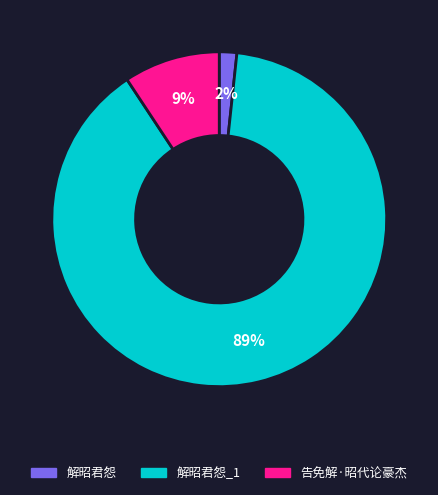

True or false: 告免解·昭代论豪杰 accounts for 16% of the total.

False